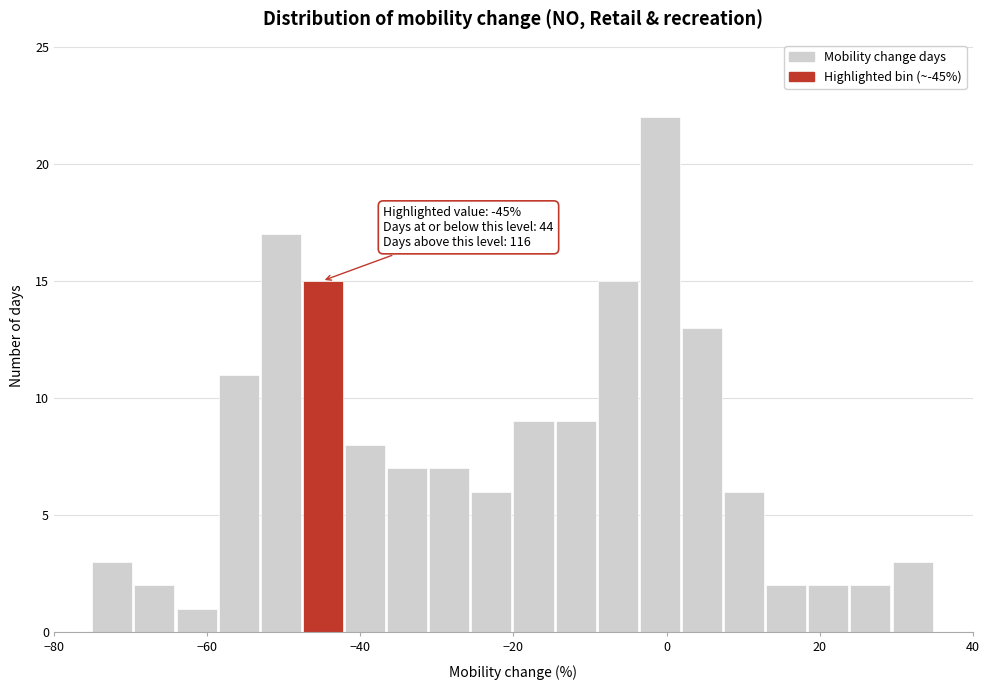

Around what value on the x-axis is the tallest bar? Give the approximate position of its centre, as read against the axis.

0